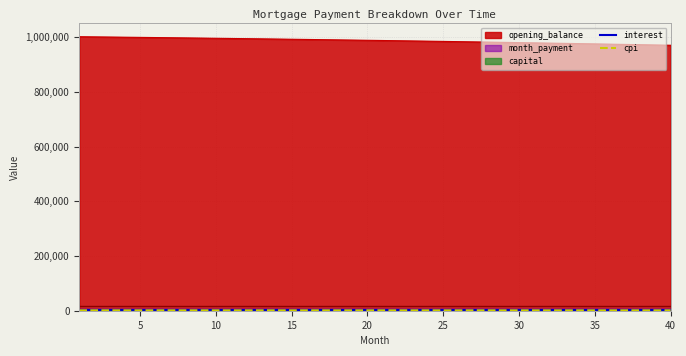

How many values in the cpi series are below 1479?

20